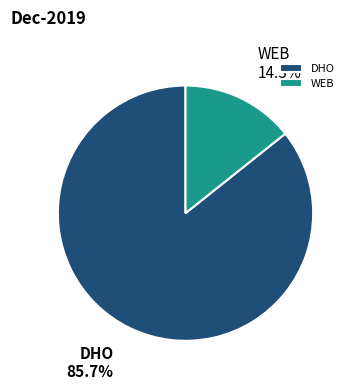

Which slice is the smallest?

WEB